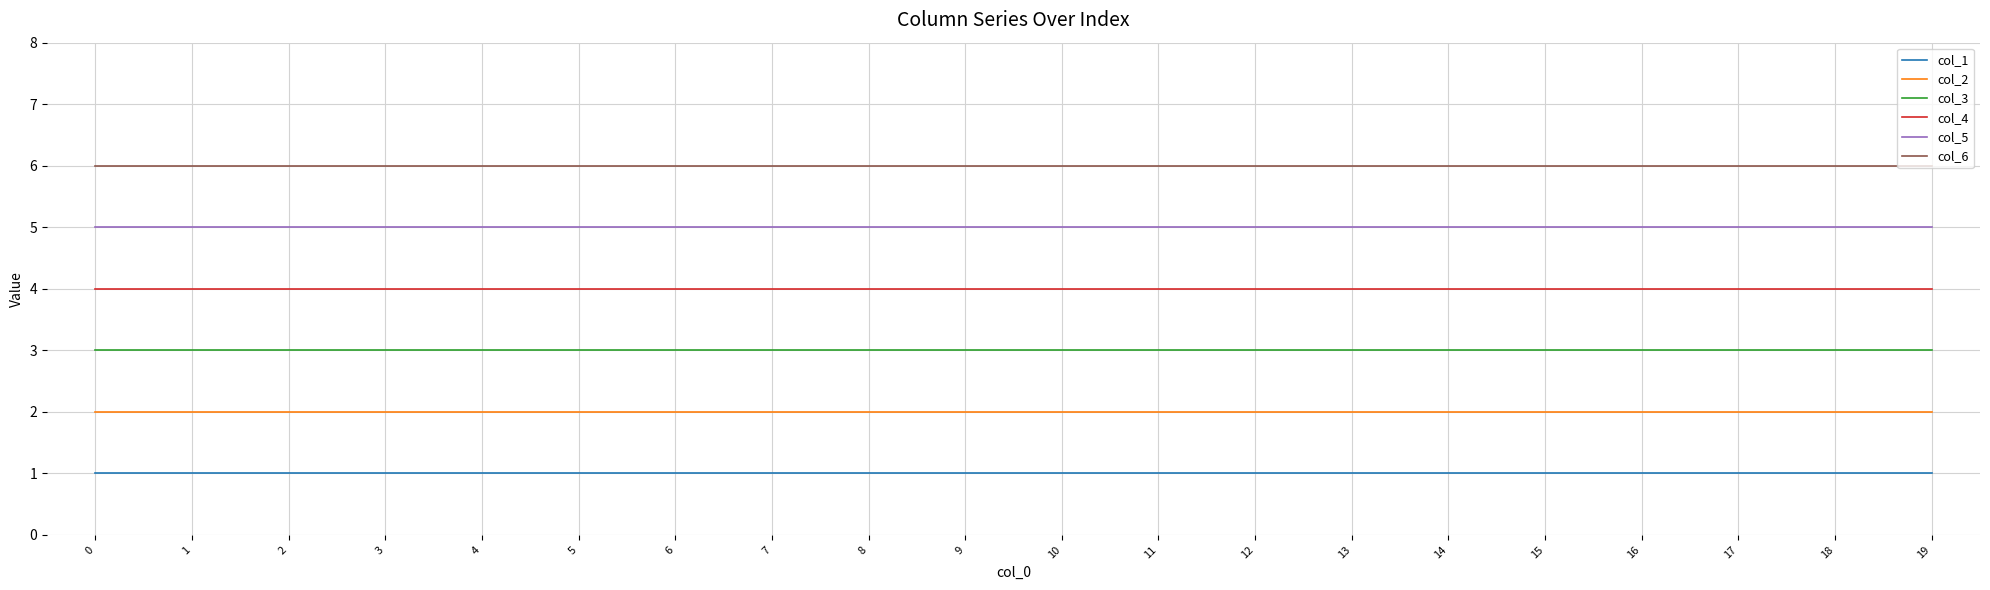

At how many categories does at least one series exceed 4?

20